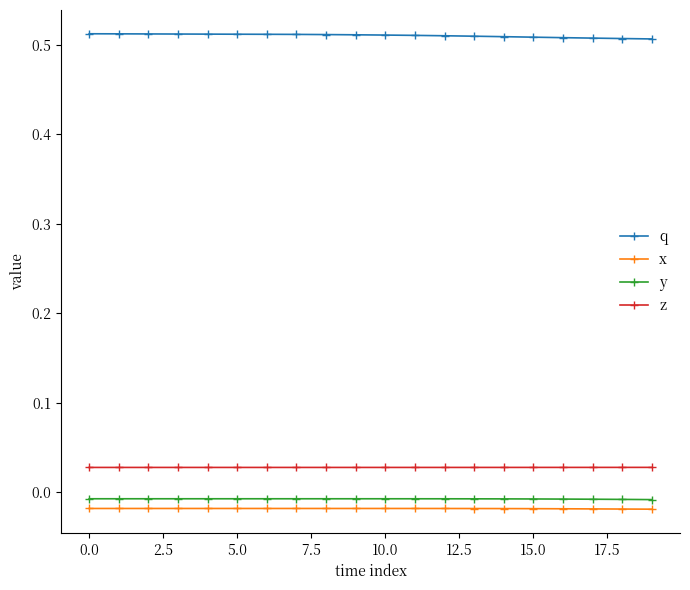

True or false: x and z cross at least once.

False